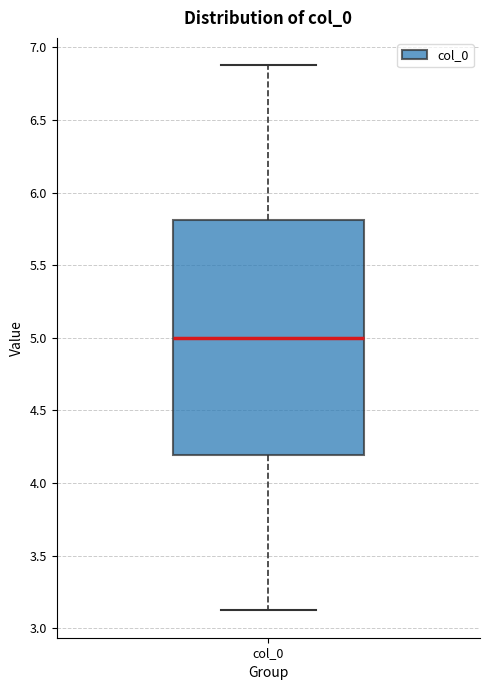

Where is the upper edge of the box for col_0 on the y-axis? The values are not printed on the chart, so give them approximately, as read against the axis.

5.8